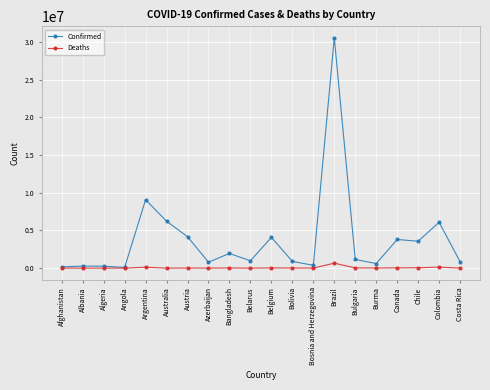

Does the chart have visible grid lines?

Yes